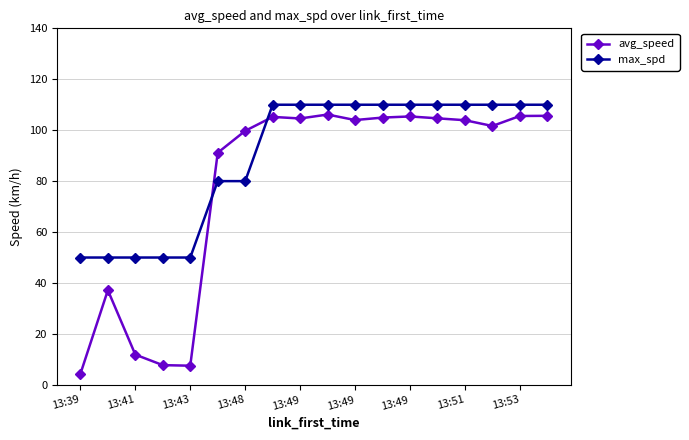

Which series has the largest total across all categories?

max_spd